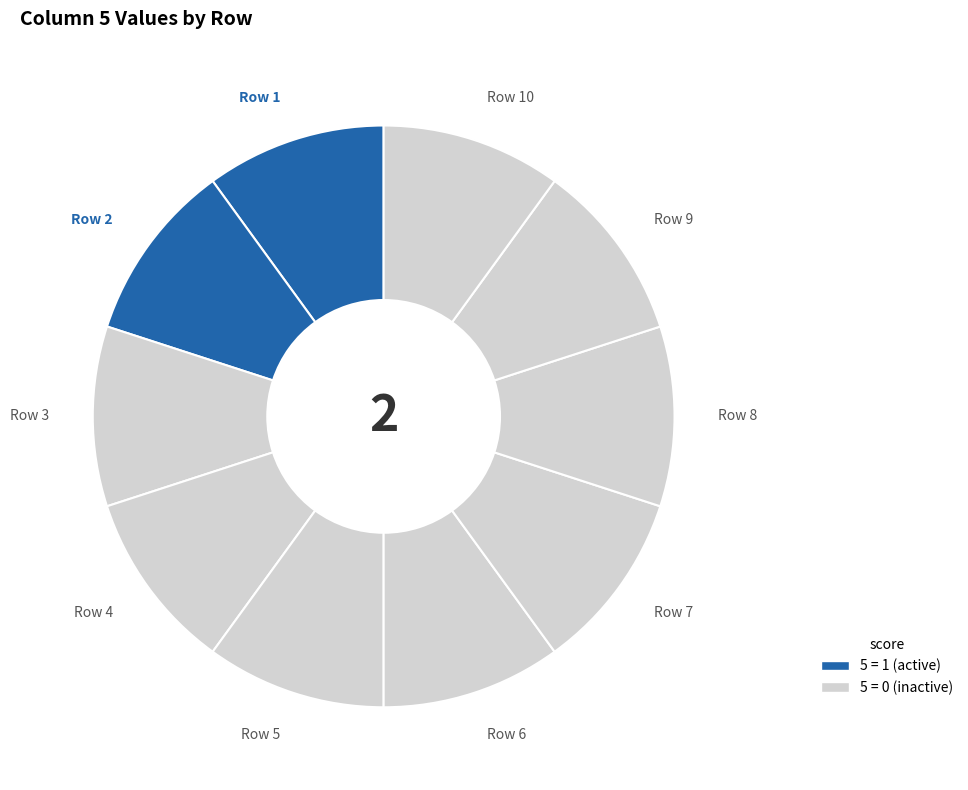

How many segments does this pie chart have?

10